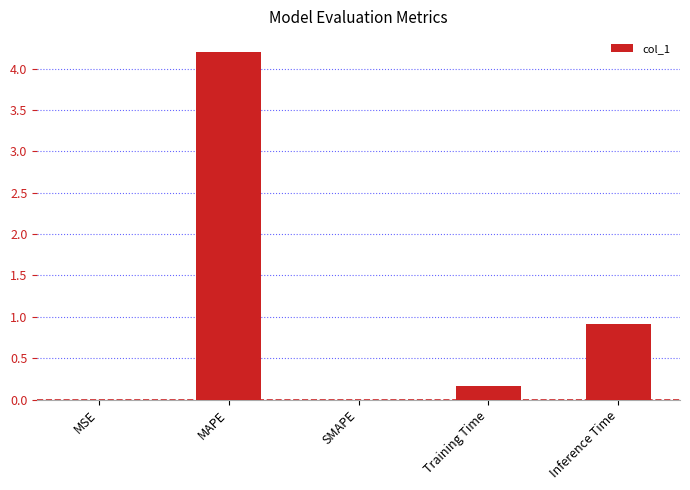

How many categories are shown in the chart?

5